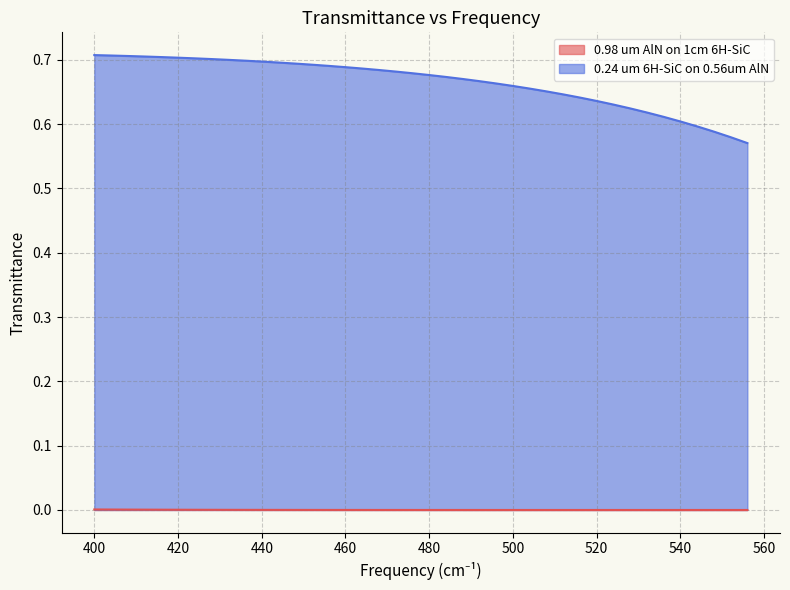

Reading left to right, transcribe all the data shown in this chart.

0.98 um AlN on 1cm 6H-SiC: 0.0	0.0	0.0	0.0	0.0	0.0	0.0	0.0	0.0	0.0	0.0	0.0	0.0	0.0	0.0	0.0	0.0	0.0	0.0	0.0	0.0	0.0	0.0	0.0	0.0	0.0	0.0	0.0	0.0	0.0	0.0	0.0	0.0	0.0	0.0	0.0	0.0	0.0	0.0	0.0
0.24 um 6H-SiC on 0.56um AlN: 0.7	0.7	0.7	0.7	0.7	0.7	0.7	0.7	0.7	0.7	0.7	0.7	0.7	0.7	0.7	0.7	0.7	0.7	0.7	0.7	0.7	0.7	0.7	0.7	0.7	0.7	0.7	0.7	0.6	0.6	0.6	0.6	0.6	0.6	0.6	0.6	0.6	0.6	0.6	0.6